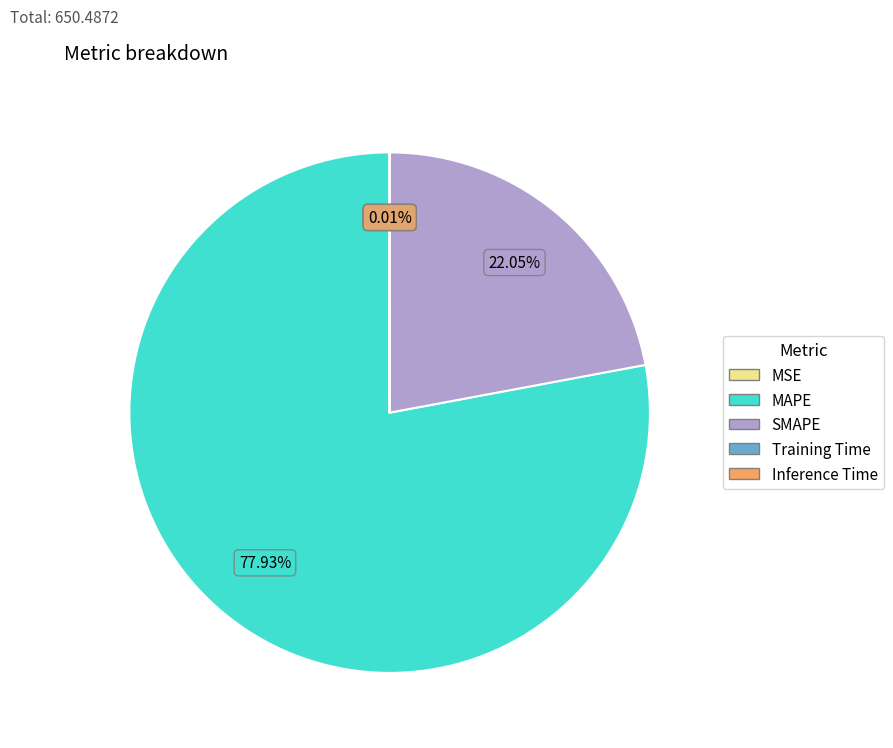

The SMAPE slice represents 37% of the pie. True or false?

False